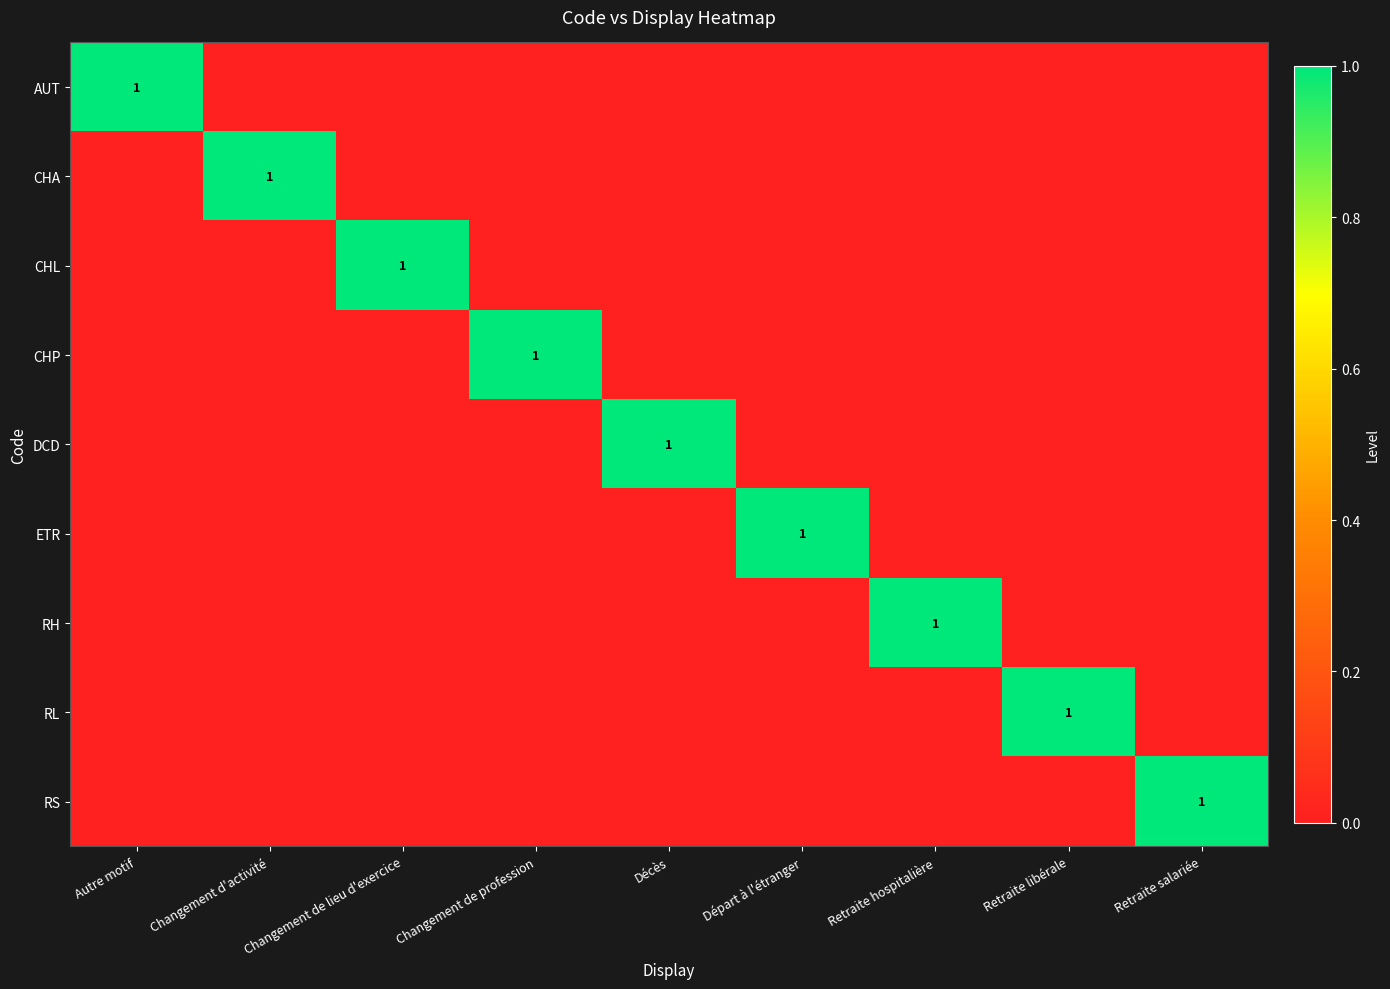

The CHA series shows 0 at Retraite hospitalière. True or false?

True